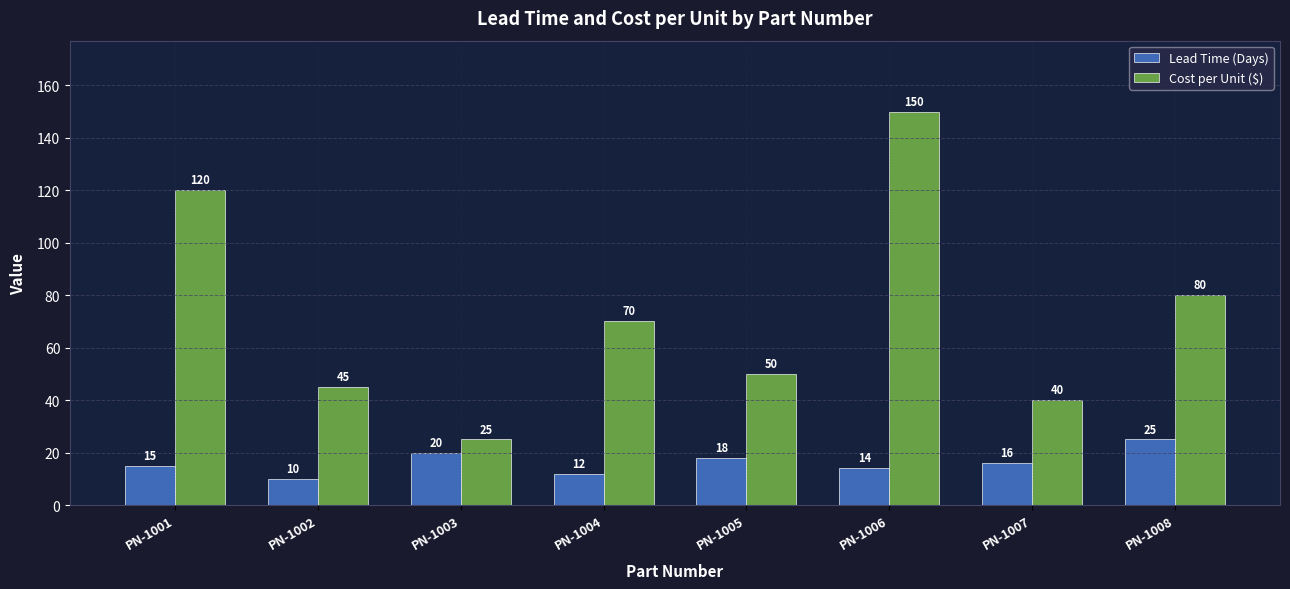

At how many categories does at least one series exceed 29?

7